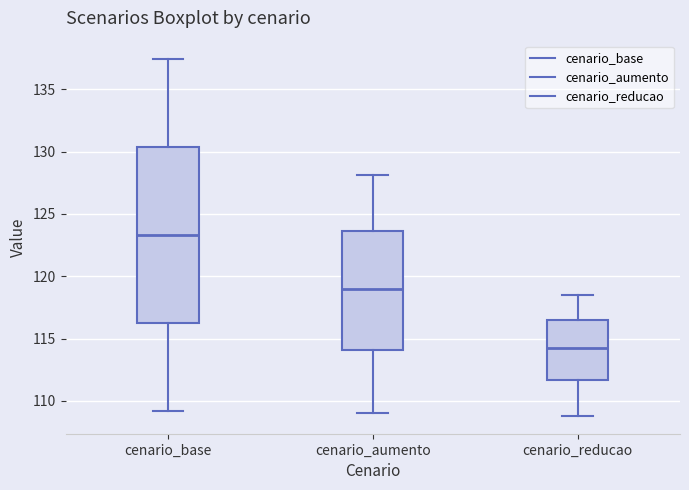

Reading left to right, read every box against the y-axis: the position of its median line, the range the box covers, and the ends of its whiskers. The values are not printed on the chart, so give them approximately, as read against the axis.

cenario_base: median 123.5, box 116.5 to 130.5, whiskers 109.0 to 137.5
cenario_aumento: median 119.0, box 114.0 to 123.5, whiskers 109.0 to 128.0
cenario_reducao: median 114.5, box 111.5 to 116.5, whiskers 109.0 to 118.5